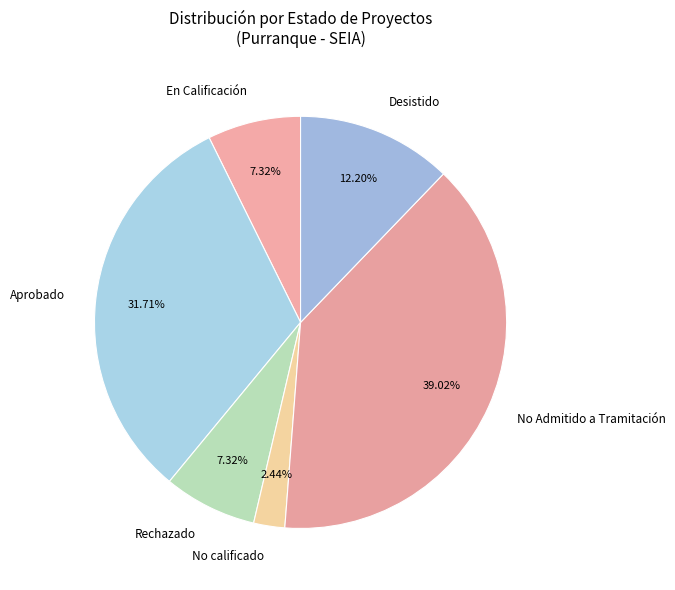

How many segments does this pie chart have?

6